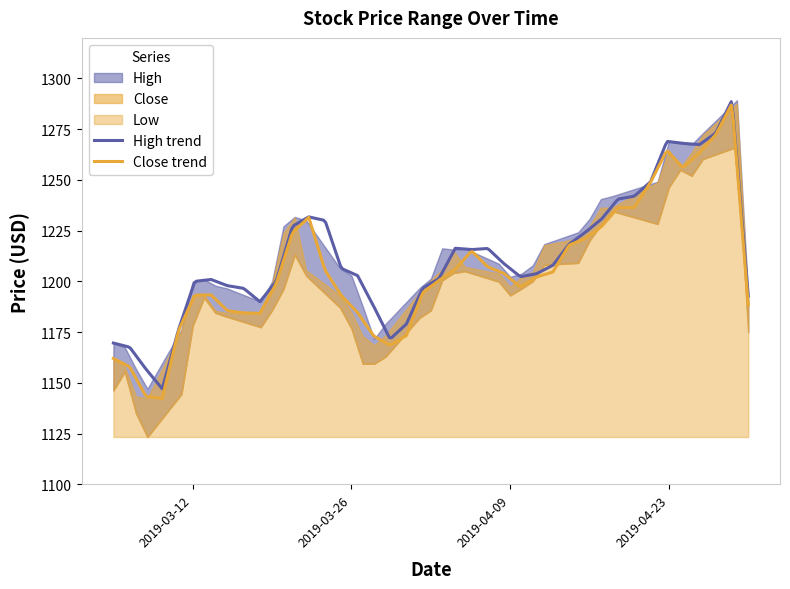

List the series in order of their peak value, lowest first.

Low, Close, High